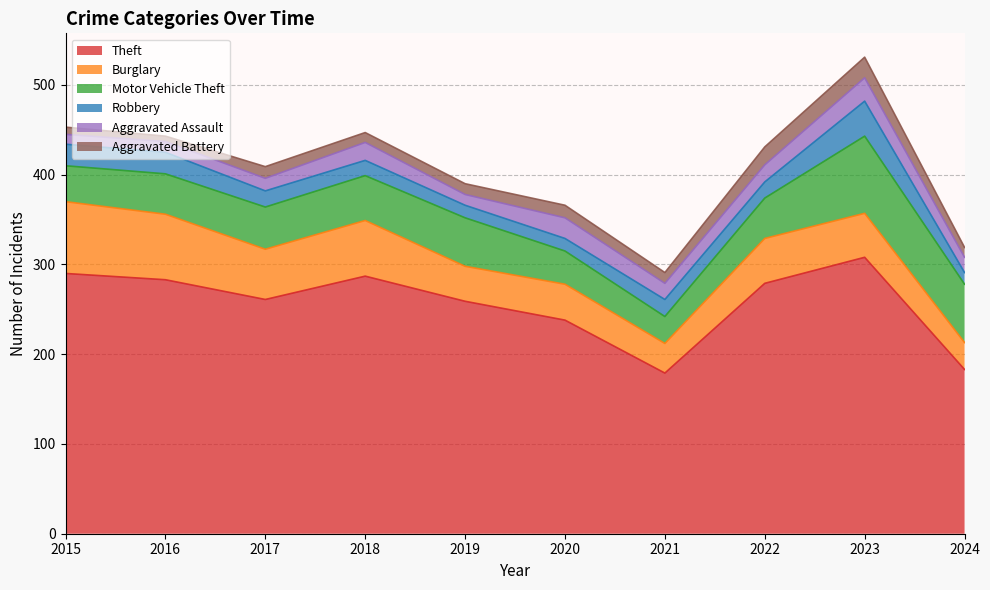

Is it true that Burglary equals 65 at 2023?

False